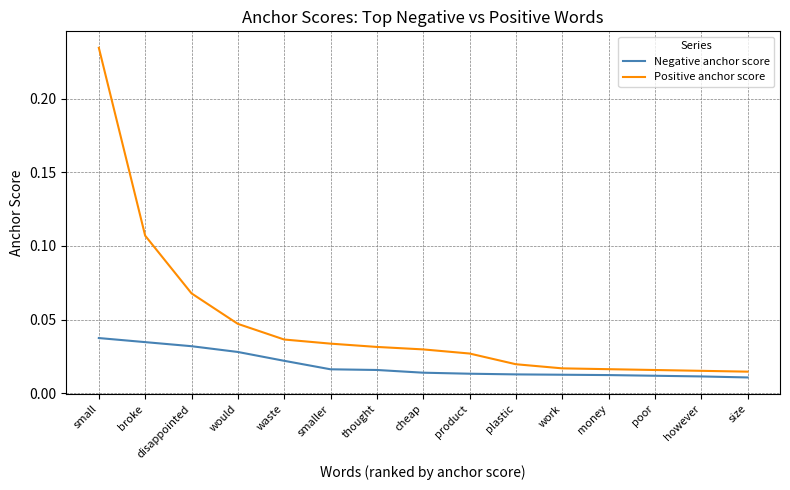

What position from the right is however?

2